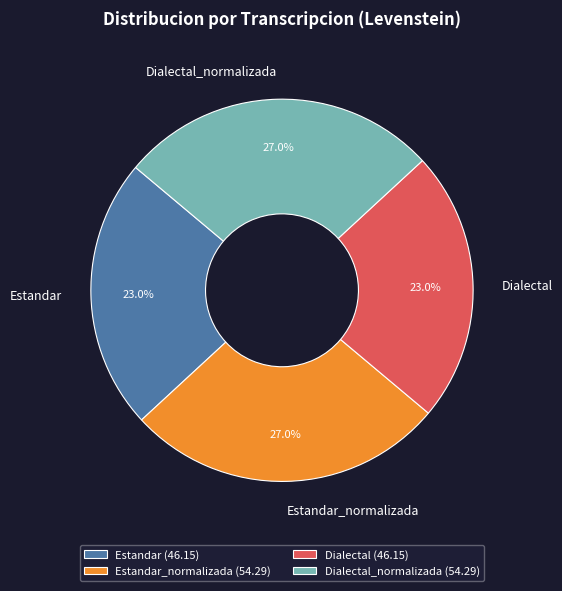

What percentage is the Dialectal slice, to the nearest percent?

23%